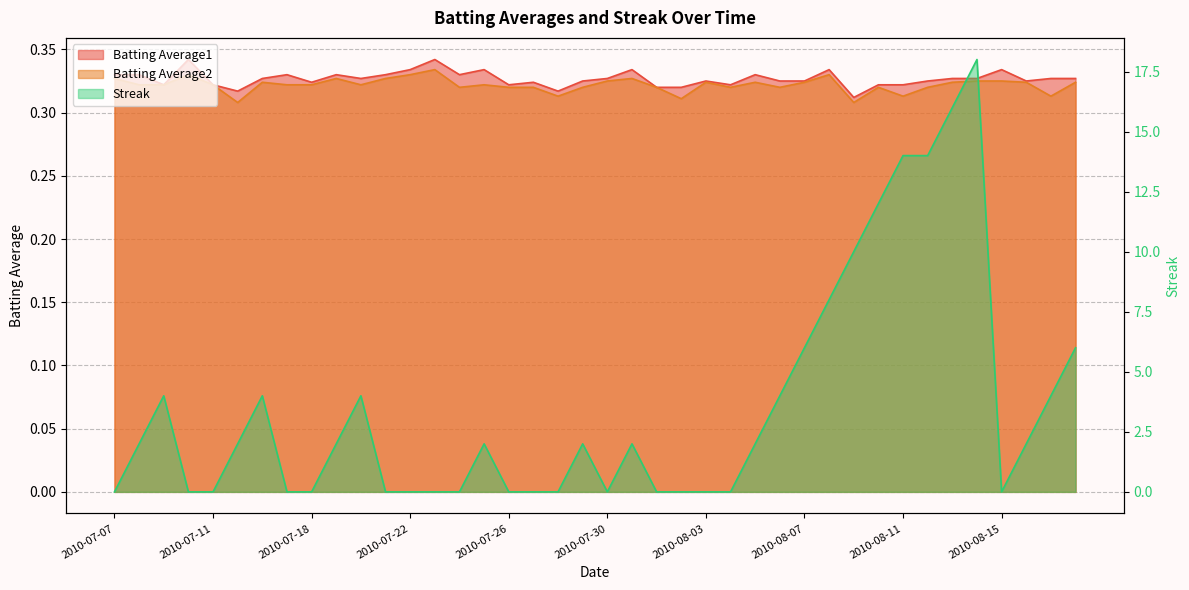

What is the minimum value for Batting Average2?

0.3